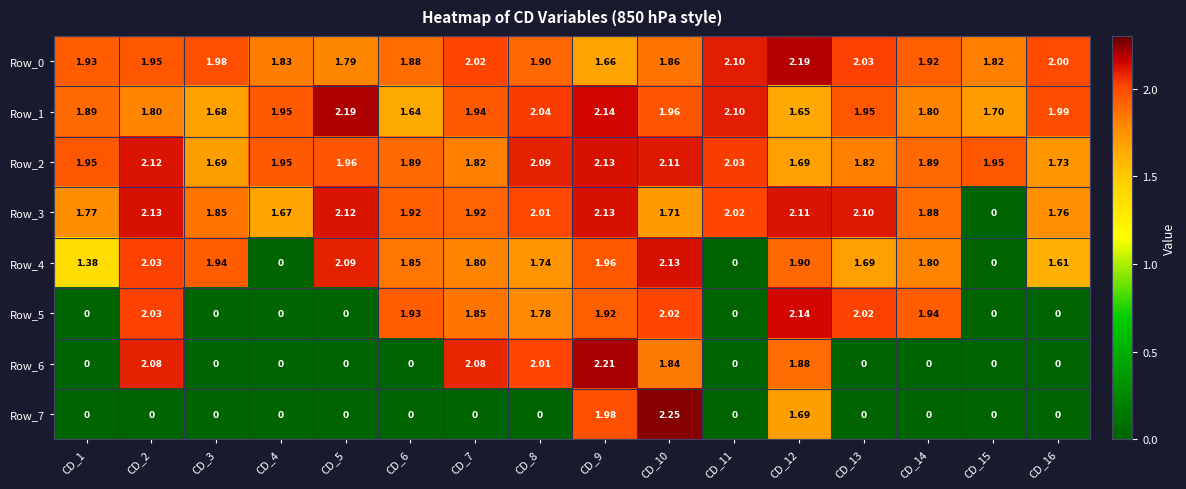

How many values in the Row_5 series exceed 1?

9